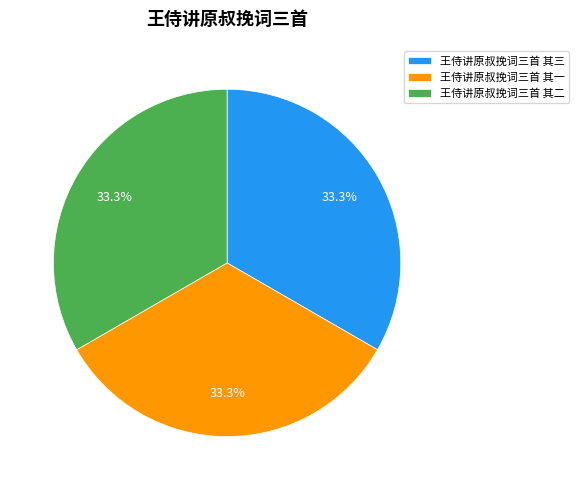

To the nearest percent, what portion does 王侍讲原叔挽词三首 其二 represent?

33%